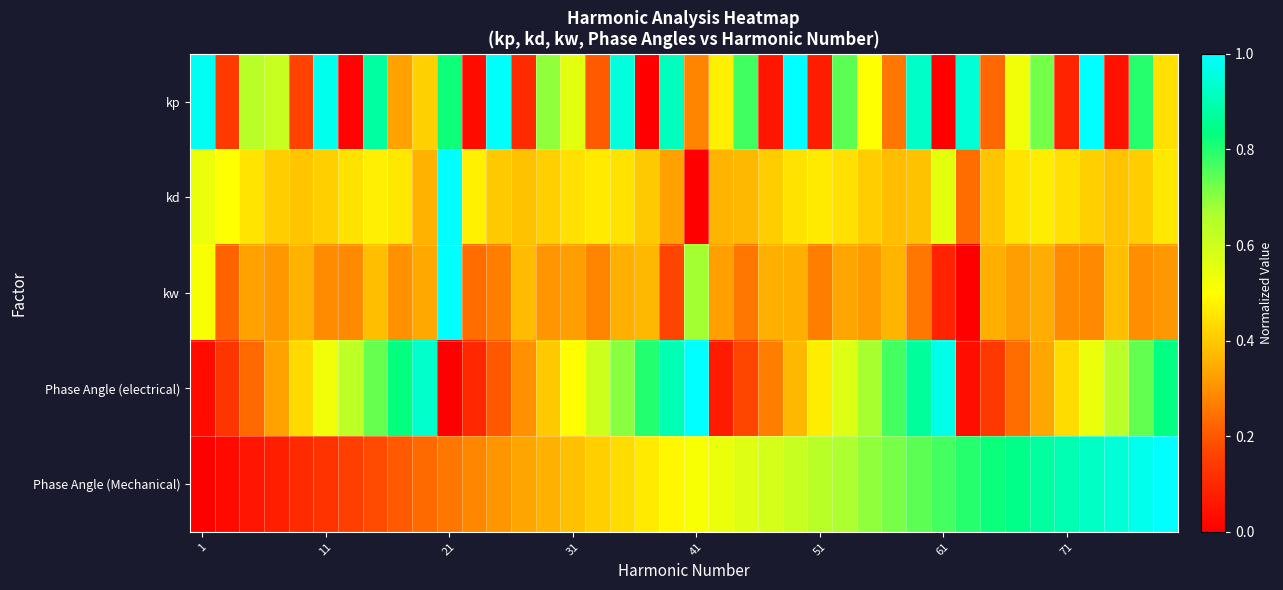

Count the number of categories in the chart.

40